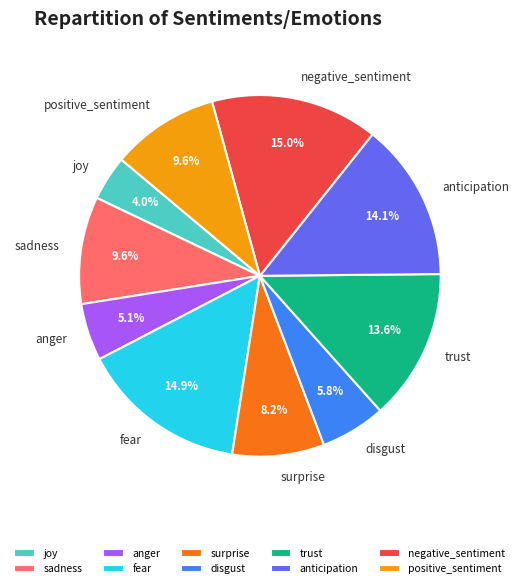

Is there a majority slice in this chart?

No